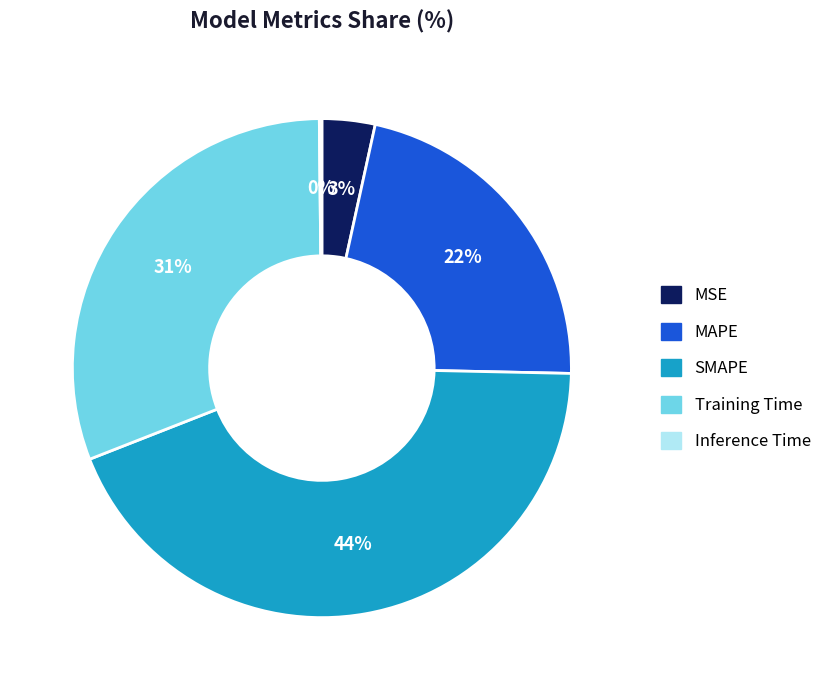

What percentage is the MSE slice, to the nearest percent?

3%